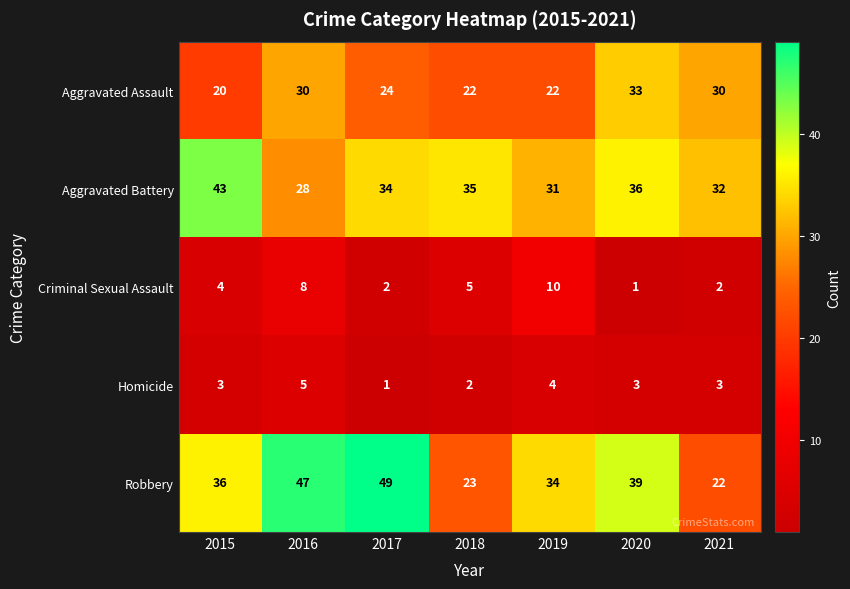

Rank the series at 2021 from highest to lowest value.

Aggravated Battery, Aggravated Assault, Robbery, Homicide, Criminal Sexual Assault